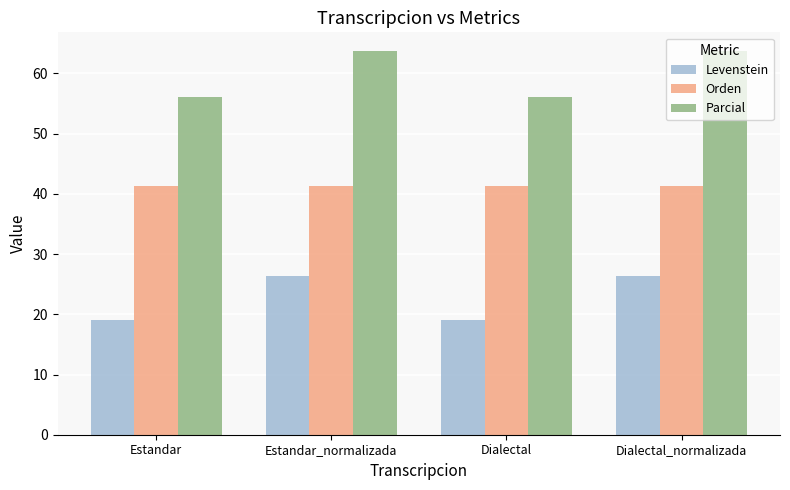

What is the difference between the highest and lowest values at Dialectal?

37.0